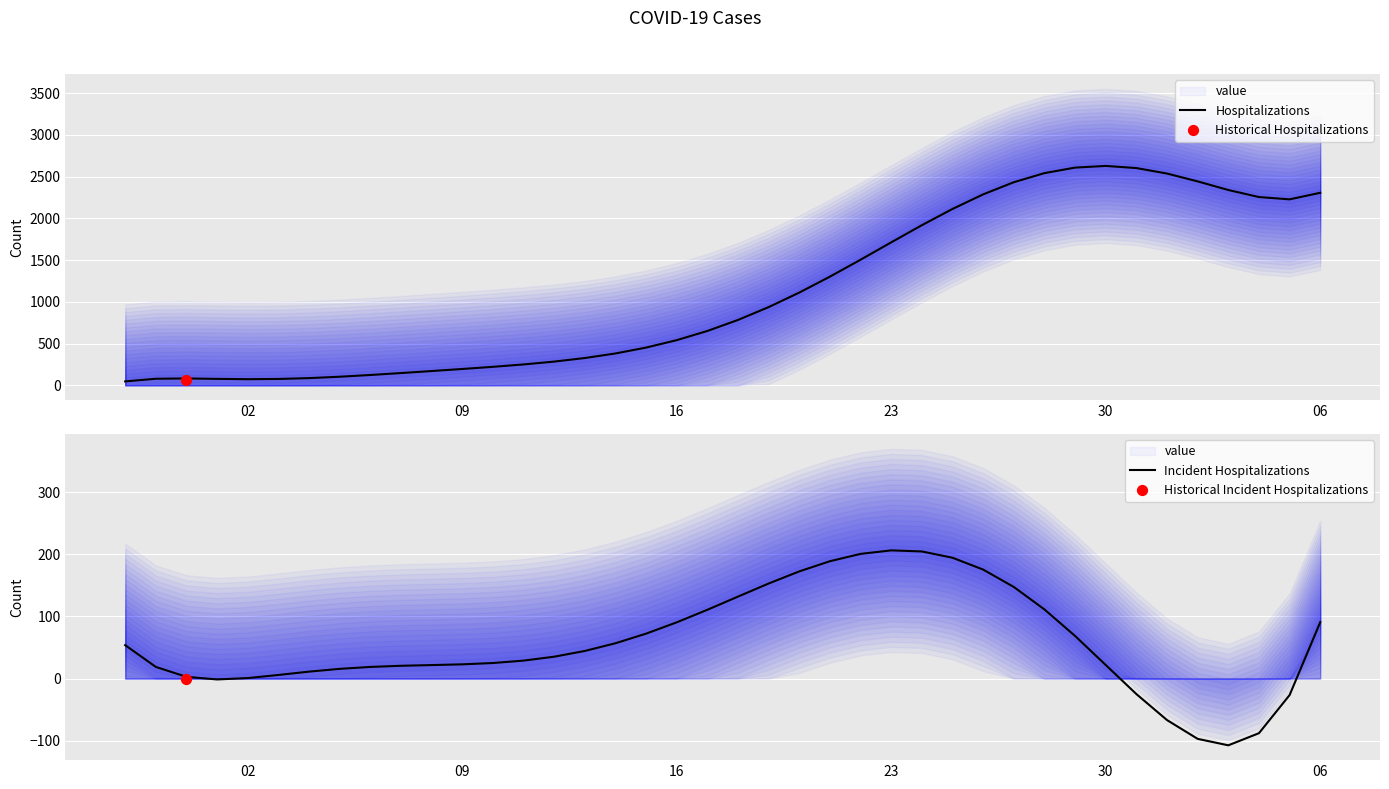

Which series has the largest total across all categories?

Hospitalizations